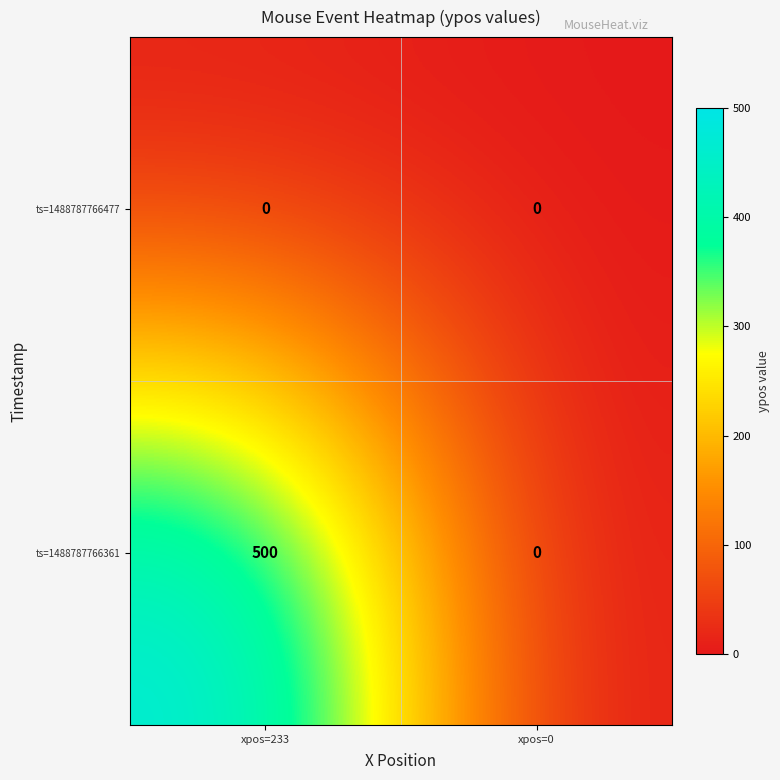

Which series has the largest total across all categories?

ts=1488787766361